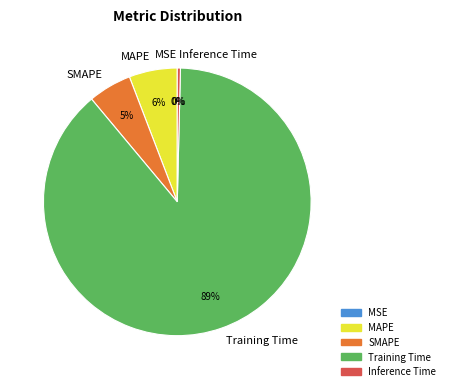

To the nearest percent, what portion does MAPE represent?

6%